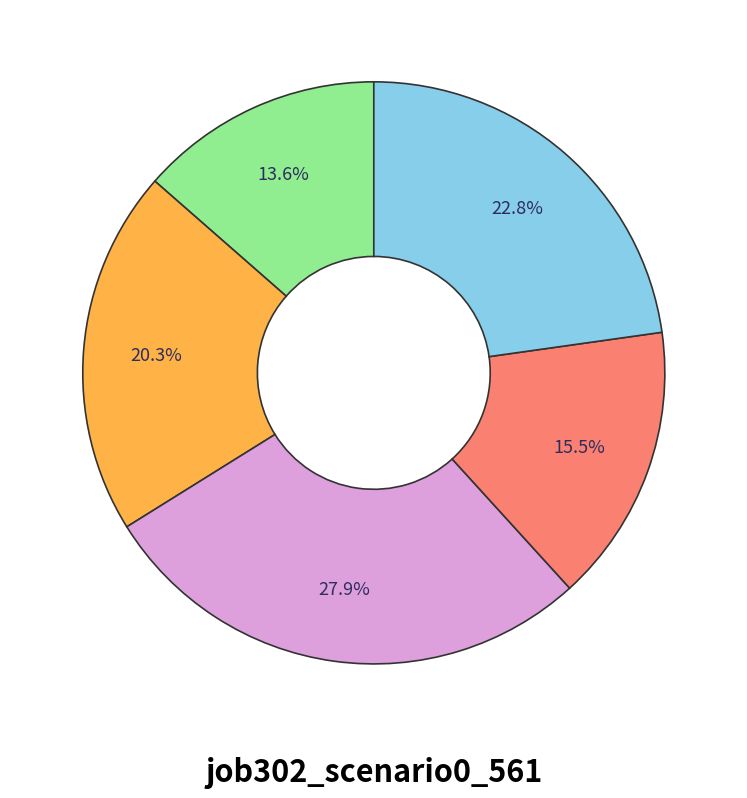

Is there any slice that represents more than half of the pie?

No